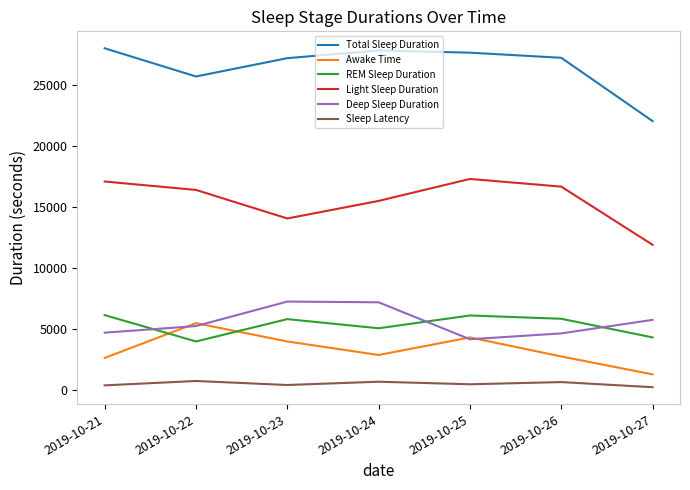

Rank the series at 2019-10-24 from lowest to highest value.

Sleep Latency, Awake Time, REM Sleep Duration, Deep Sleep Duration, Light Sleep Duration, Total Sleep Duration